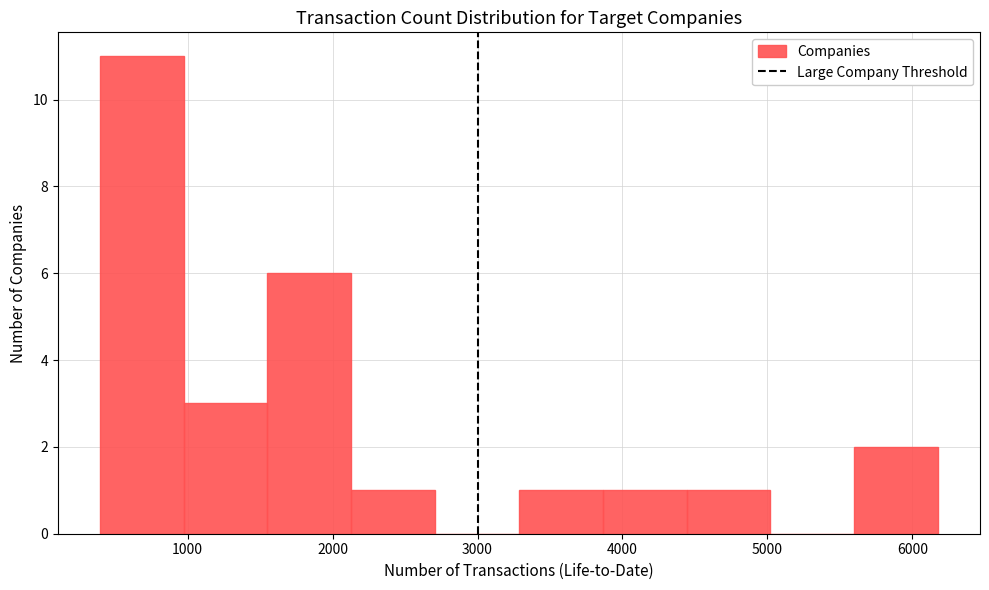

Over which range of the x-axis is the bar tallest?

400 to 1000